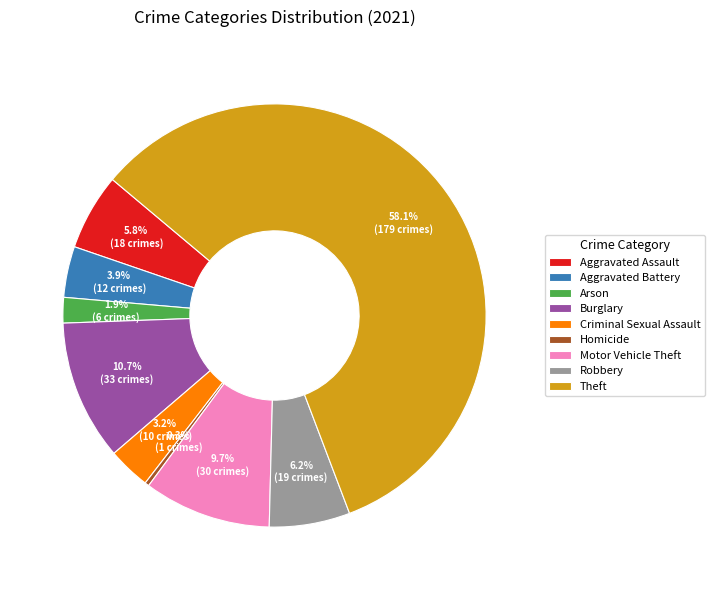

How much of the chart is everything except Motor Vehicle Theft?

90.3%